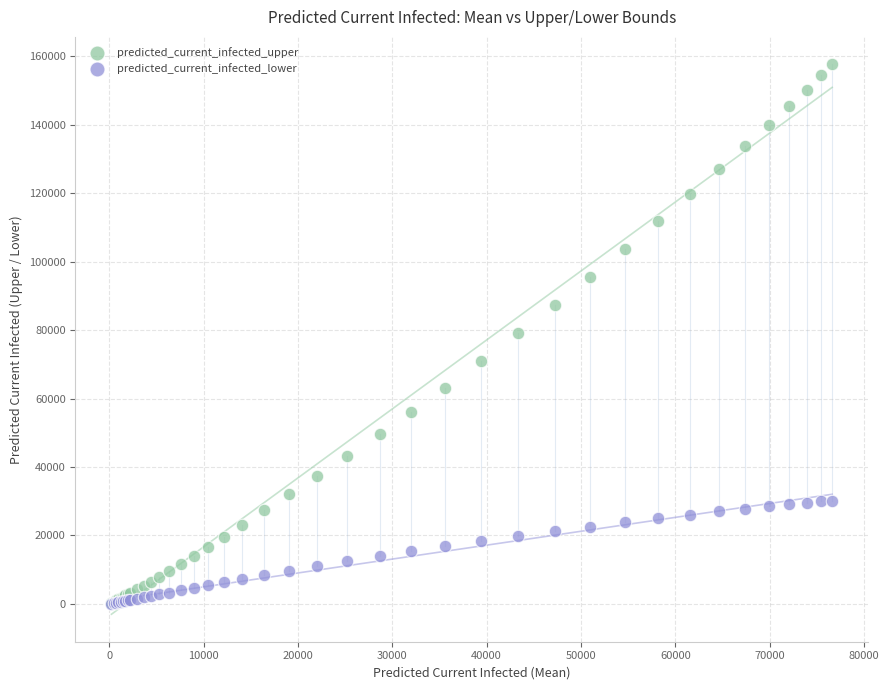

What are all the series names shown in the legend?

predicted_current_infected_upper, predicted_current_infected_lower